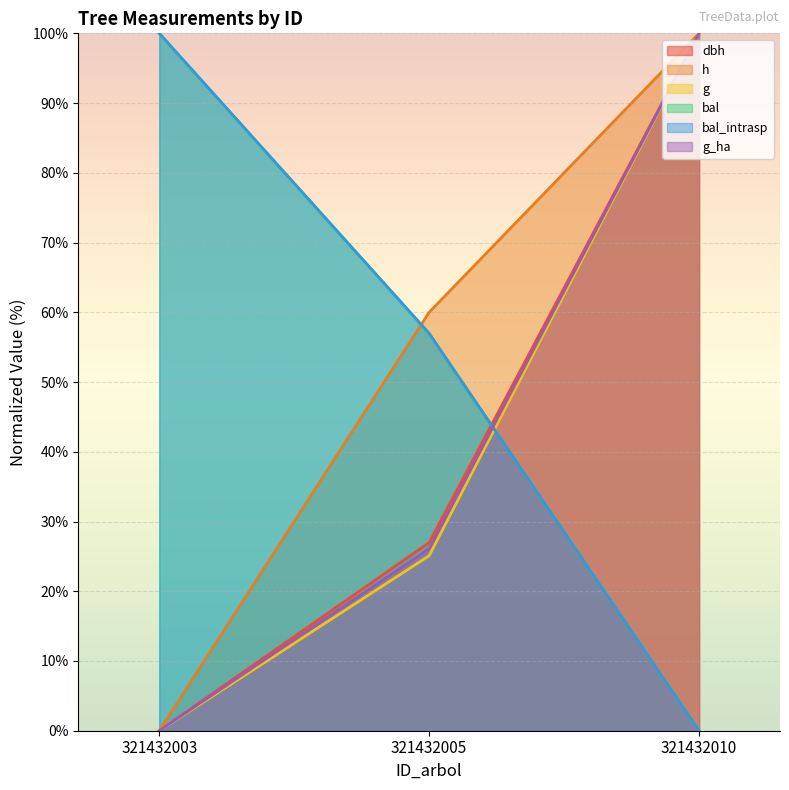

Reading left to right, list all the values displayed in this chart.

dbh: 0.0	27.0	100.0
h: 0.0	60.0	100.0
g: 0.0	25.1	100.0
bal: 100.0	57.0	0.0
bal_intrasp: 100.0	57.0	0.0
g_ha: 0.0	26.1	100.0